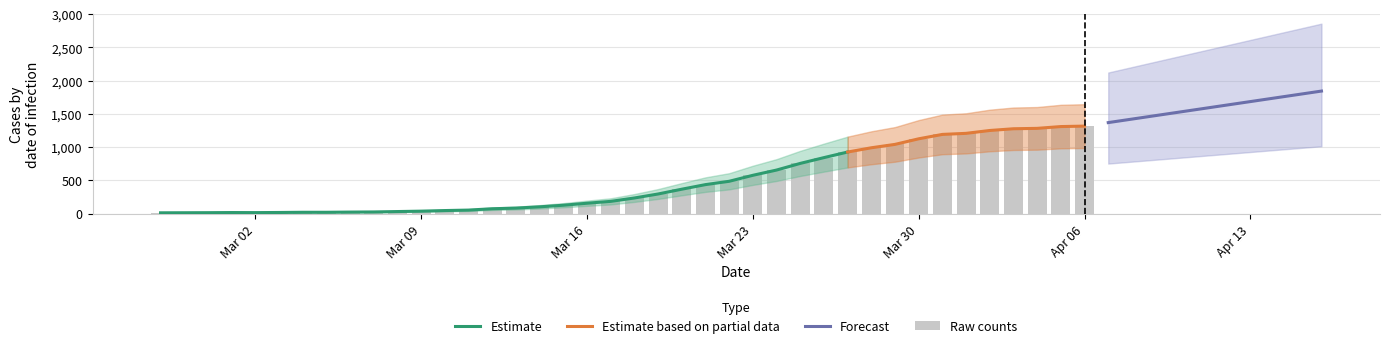

What is the label of the 18th bar from the left?

2020-03-15